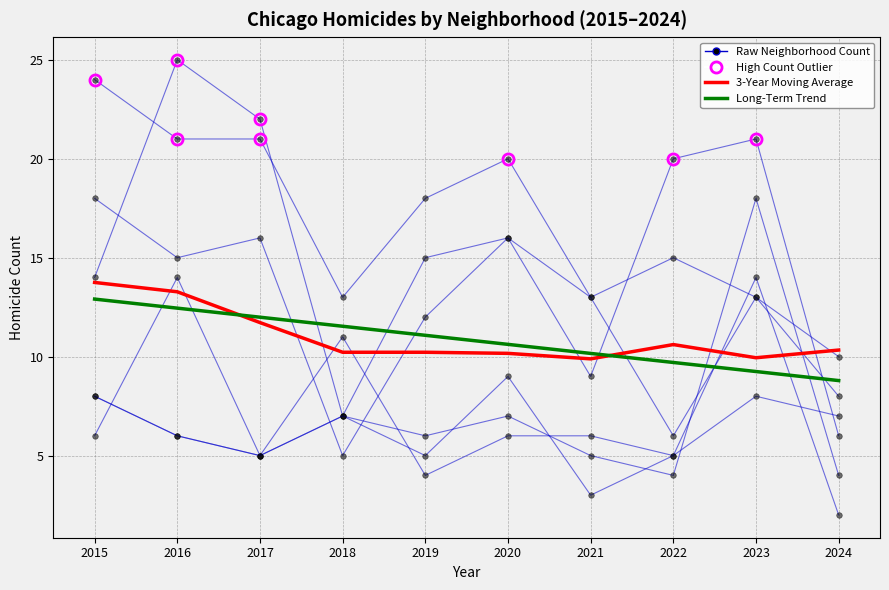

Which series has the largest range (max minus min)?

Raw Neighborhood Count